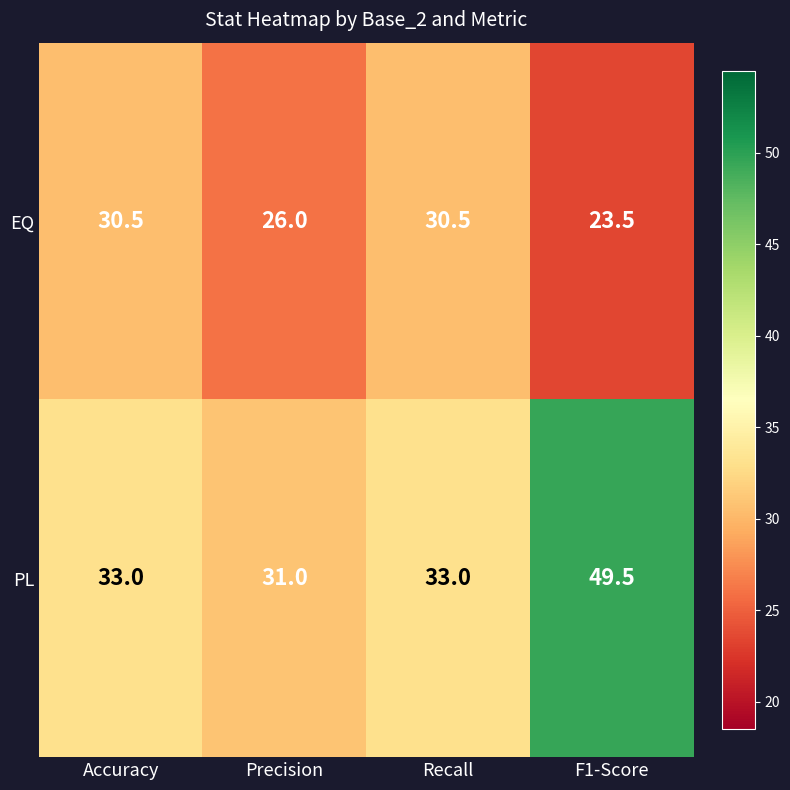

Between Precision and F1-Score, which series saw the biggest shift?

PL